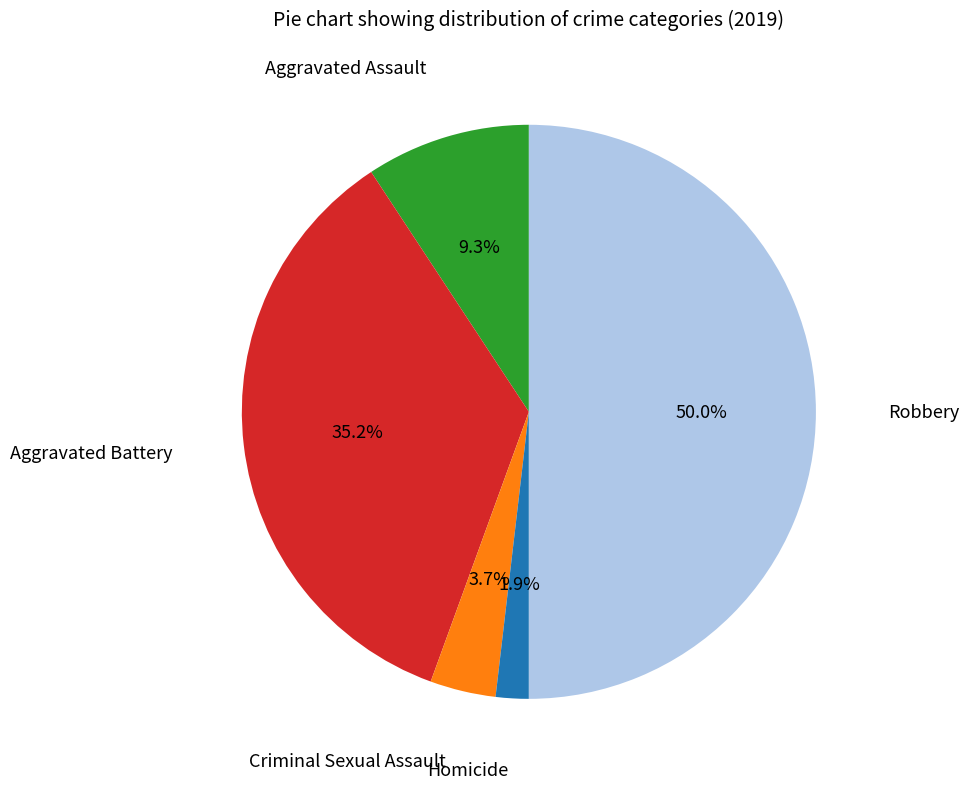

Count the number of slices in the pie.

5